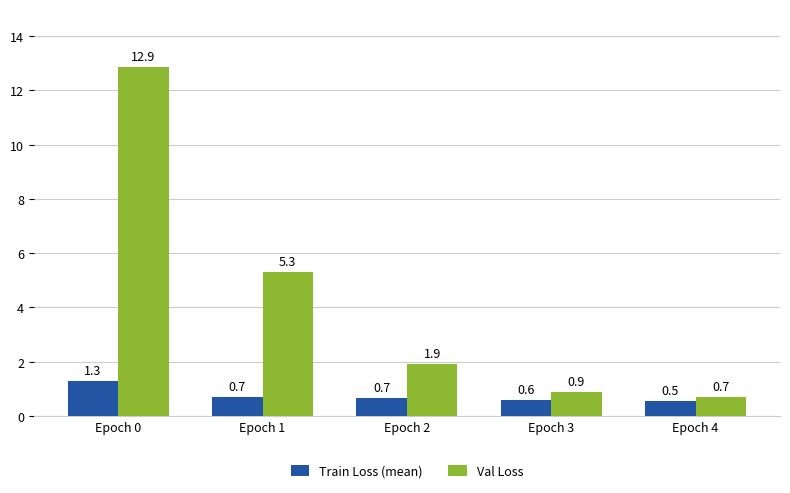

Read the Train Loss (mean) value at Epoch 2.

0.7